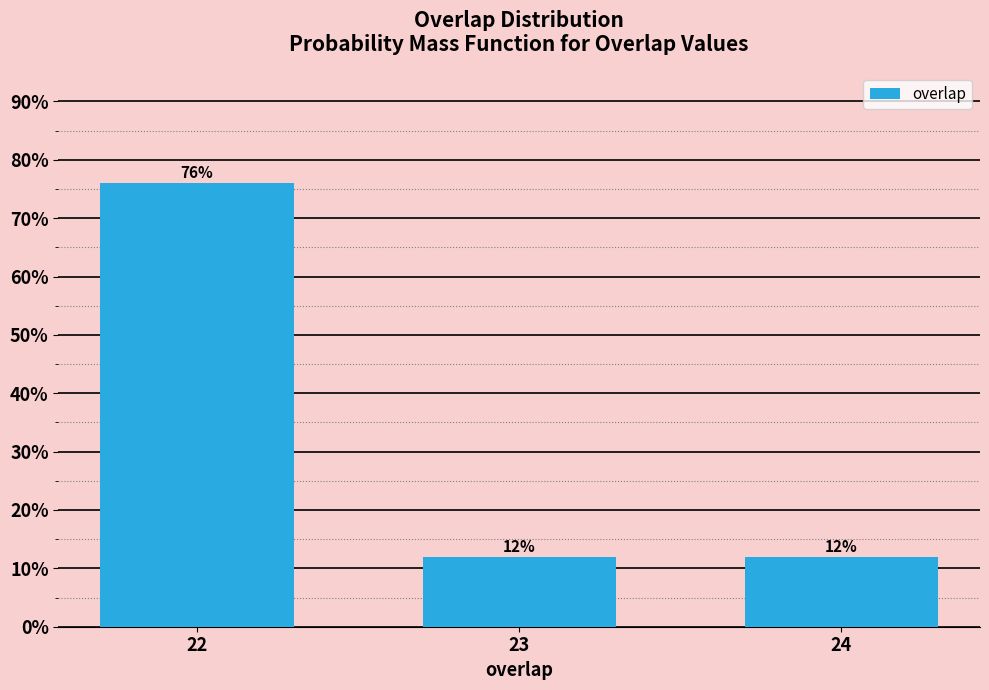

Reading left to right, list all the values displayed in this chart.

76	12	12